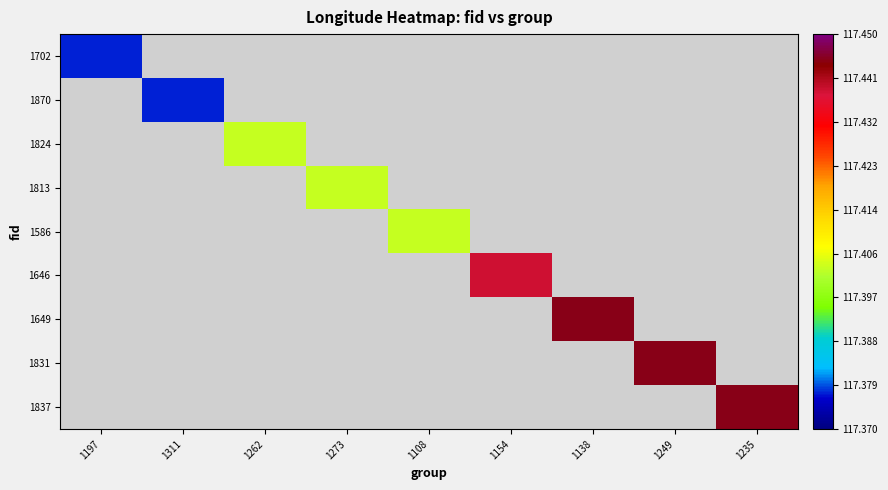

Is it true that 1586 equals 166.5 at 1108?

False